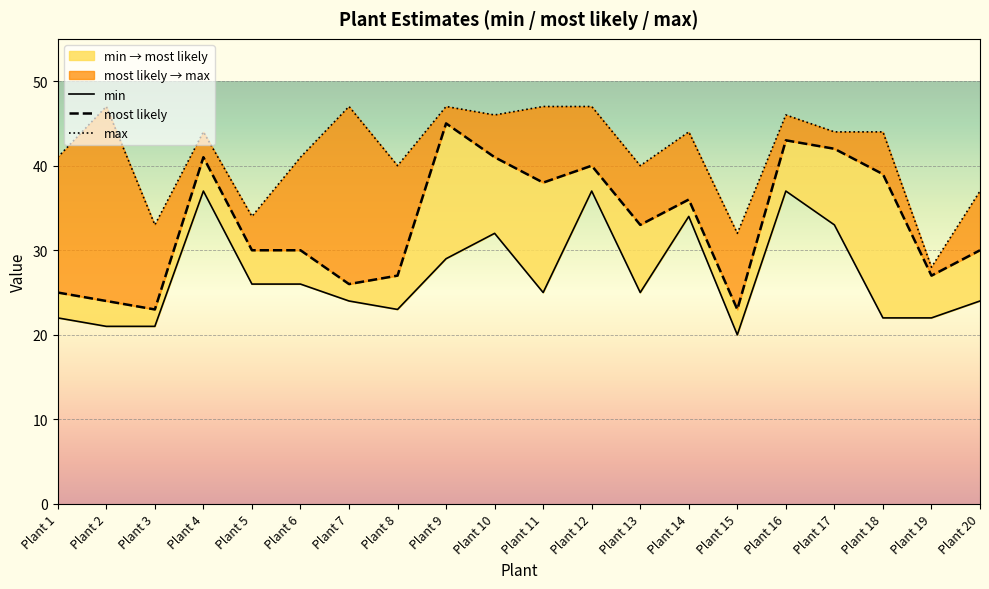

Is it true that most likely equals 54 at Plant 11?

False